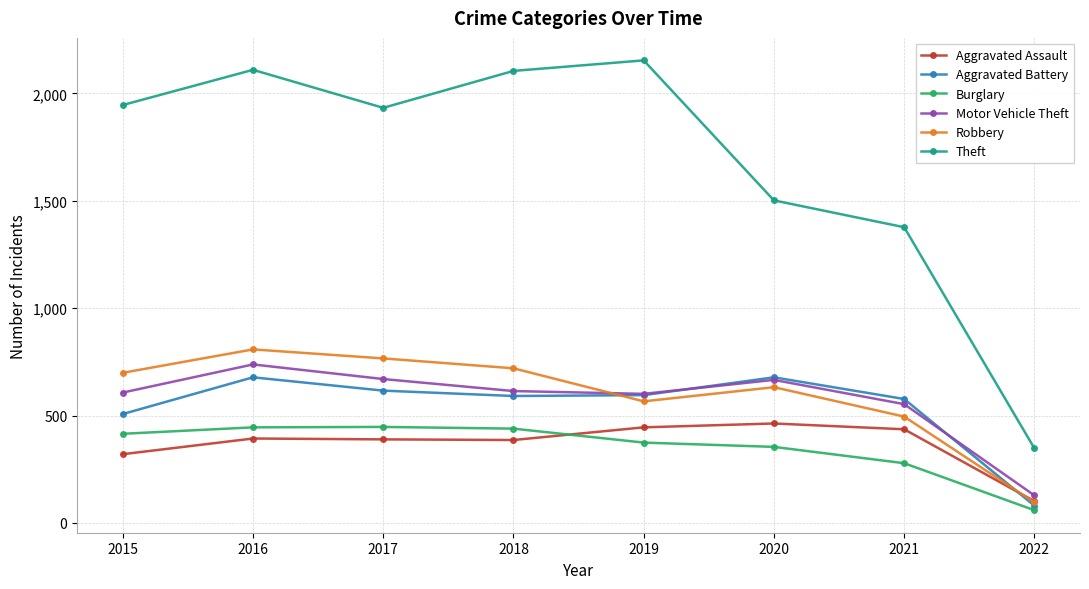

How many lines are shown in the chart?

6